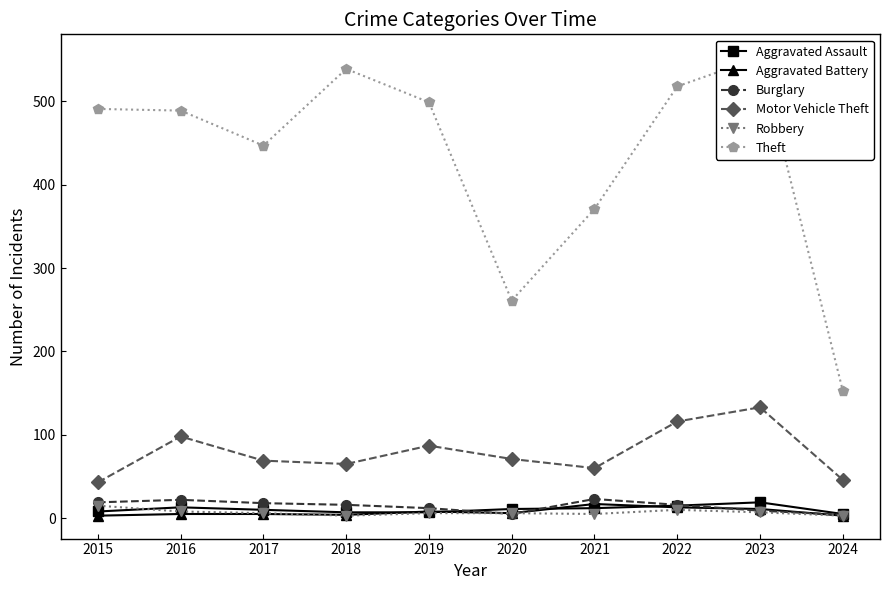

True or false: Aggravated Assault and Theft intersect in this chart.

False